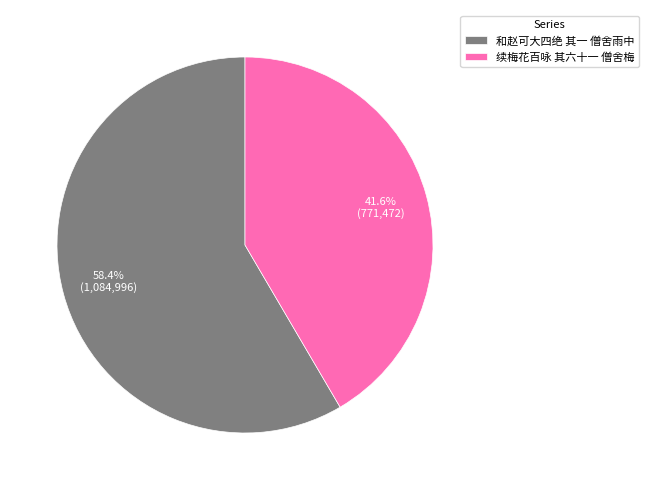

Count the number of slices in the pie.

2